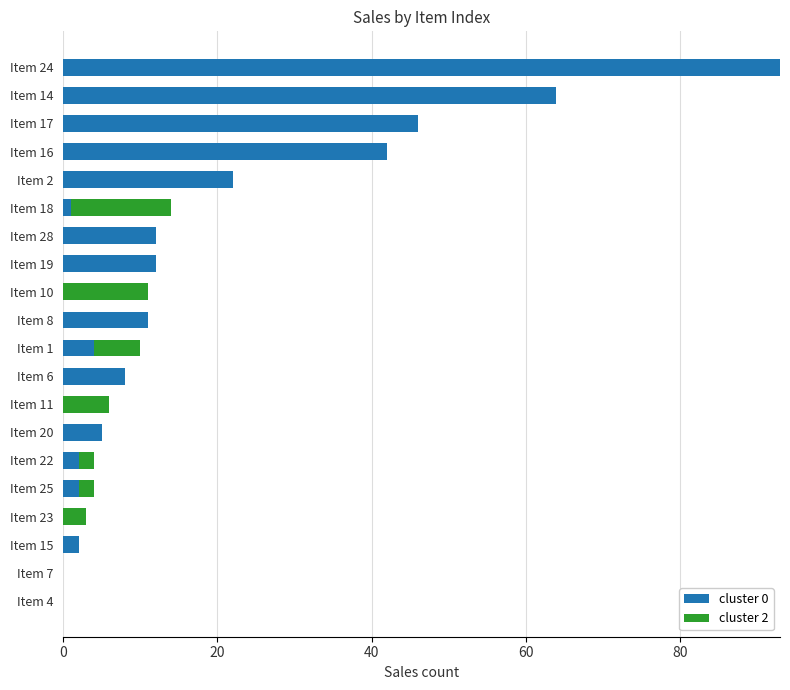

At which label does cluster 0 reach its peak?

Item 24